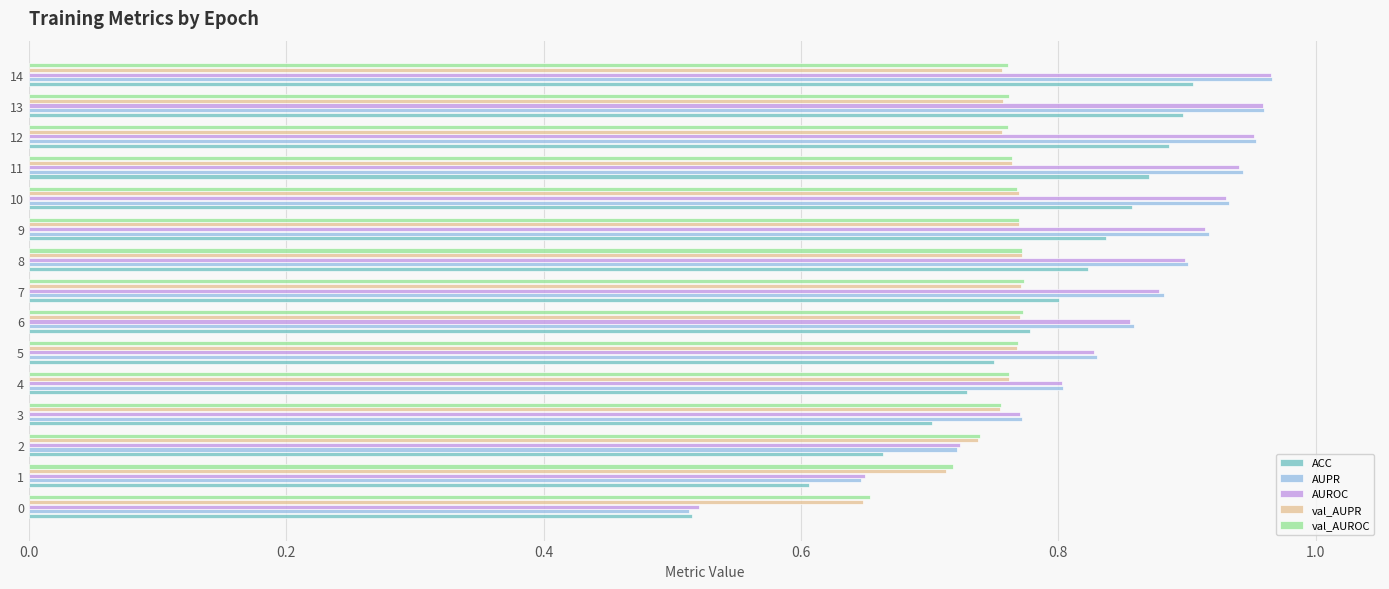

How many categories are shown in the chart?

15